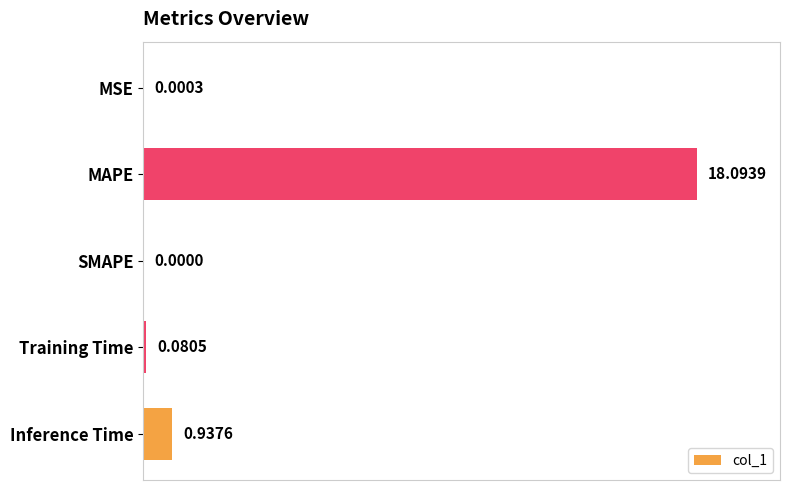

At which label is the value closest to 9?

Inference Time